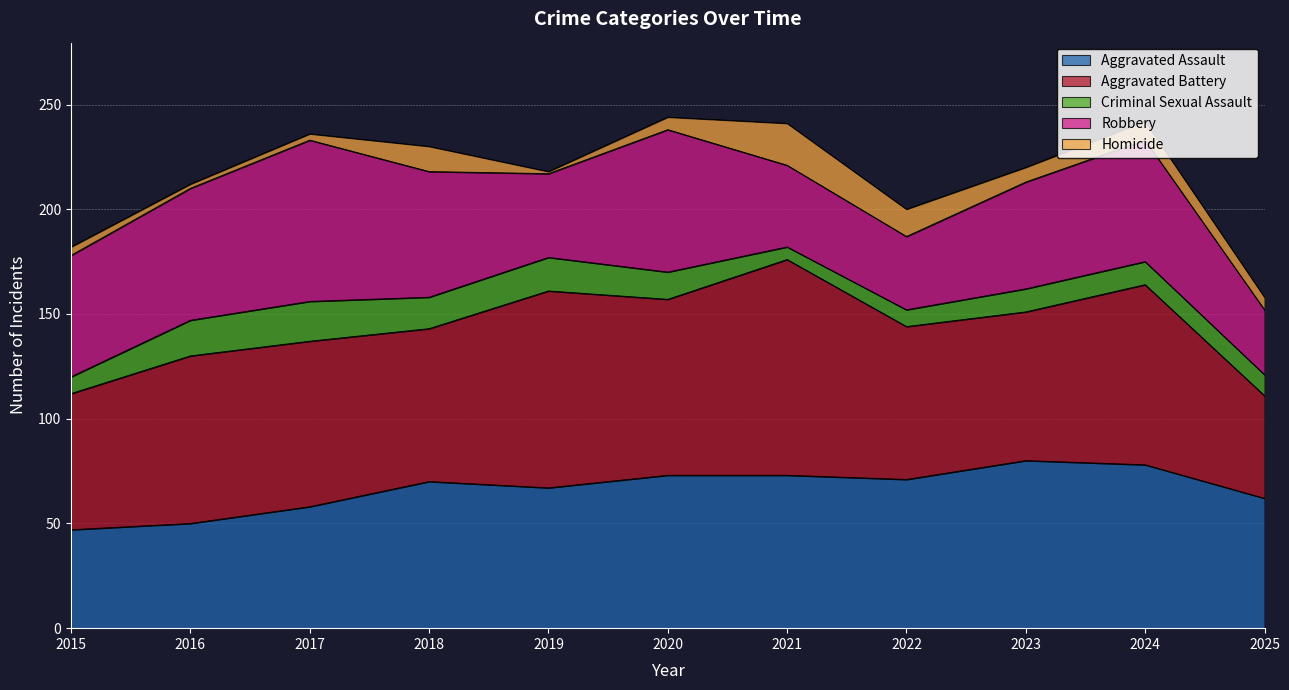

How many values in the Aggravated Assault series are below 70?

5